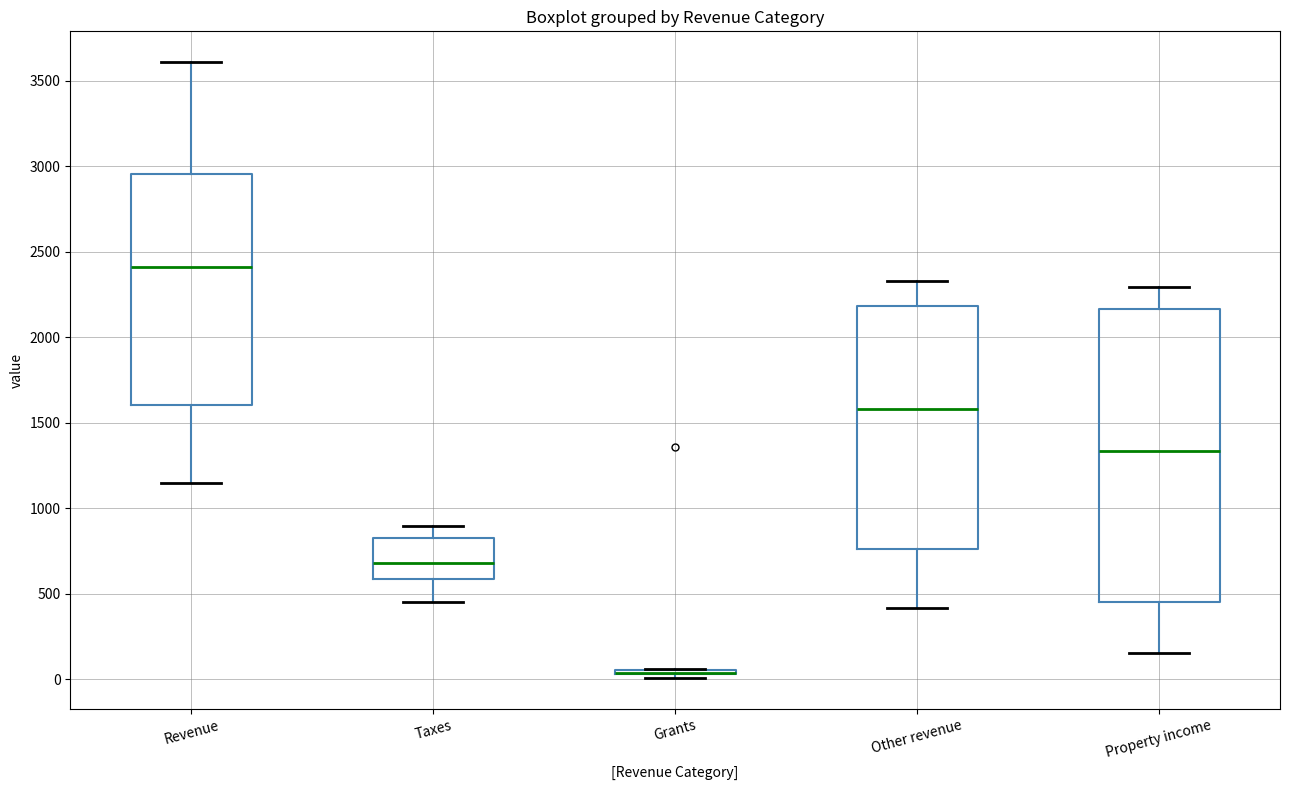

Reading left to right, transcribe this box plot: for each box, give where its median line is, the range the box spans, and where its two whiskers end, as read against the y-axis. The values are not printed on the chart, so give them approximately, as read against the axis.

Revenue: median 2400, box 1600 to 2950, whiskers 1150 to 3600
Taxes: median 700, box 600 to 850, whiskers 450 to 900
Grants: box collapsed to a line at 50, whiskers 0 to 50
Other revenue: median 1600, box 750 to 2200, whiskers 400 to 2350
Property income: median 1350, box 450 to 2150, whiskers 150 to 2300